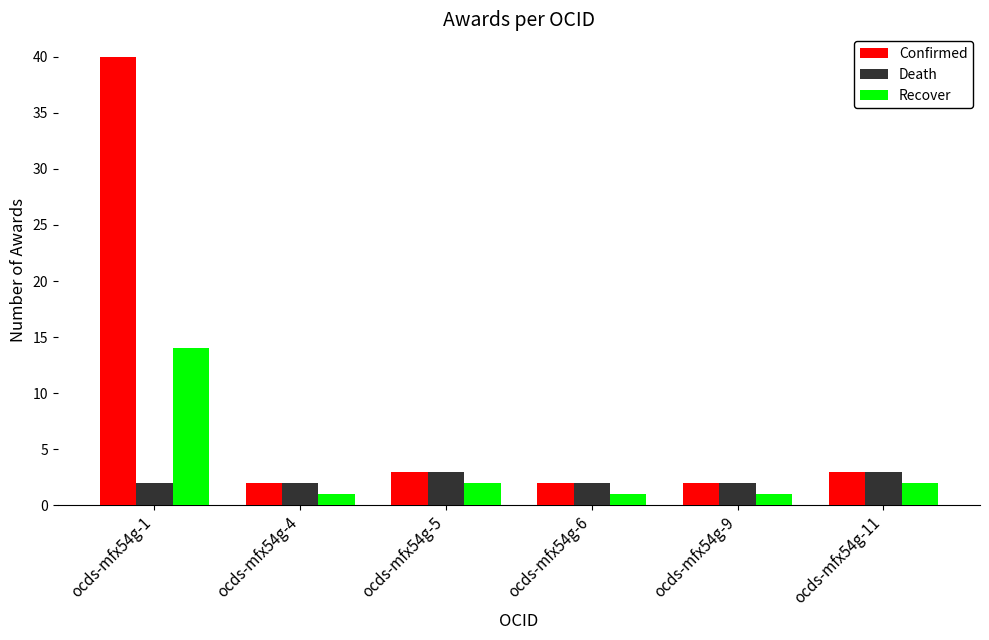

Reading left to right, transcribe all the data shown in this chart.

Confirmed: 40	2	3	2	2	3
Death: 2	2	3	2	2	3
Recover: 14	1	2	1	1	2